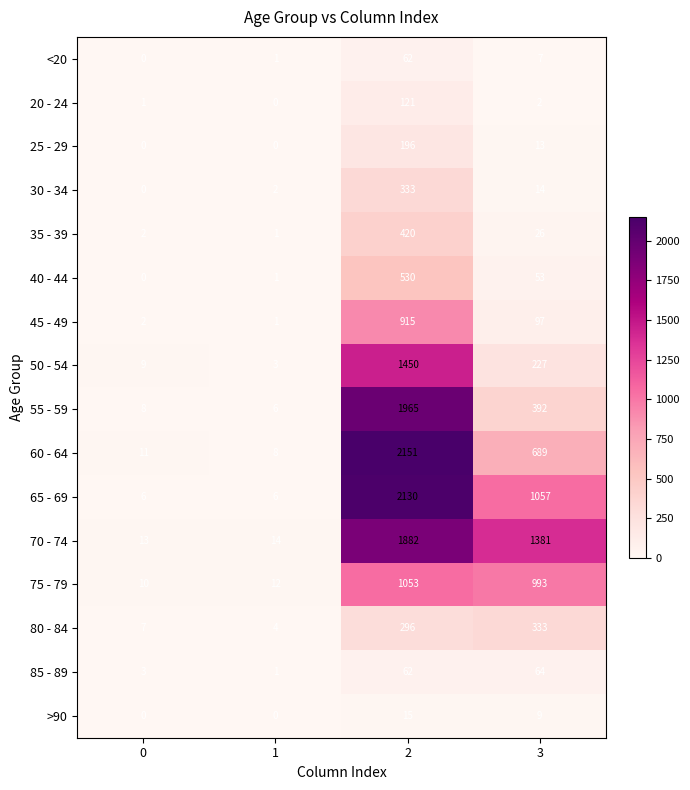

At 3, list the series in order from smallest to largest.

20 - 24, <20, >90, 25 - 29, 30 - 34, 35 - 39, 40 - 44, 85 - 89, 45 - 49, 50 - 54, 80 - 84, 55 - 59, 60 - 64, 75 - 79, 65 - 69, 70 - 74